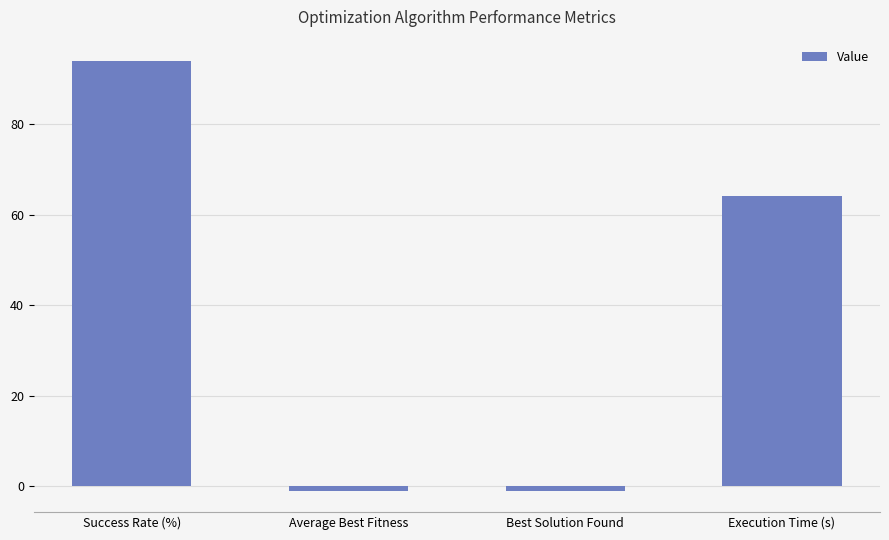

What is the value of the 2nd bar from the left?

-1.0